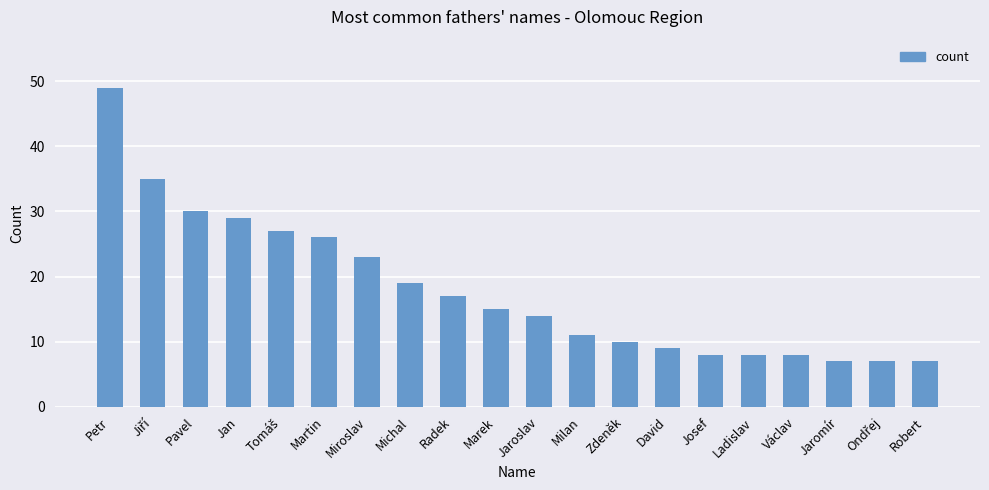

The value at Petr is 70. True or false?

False